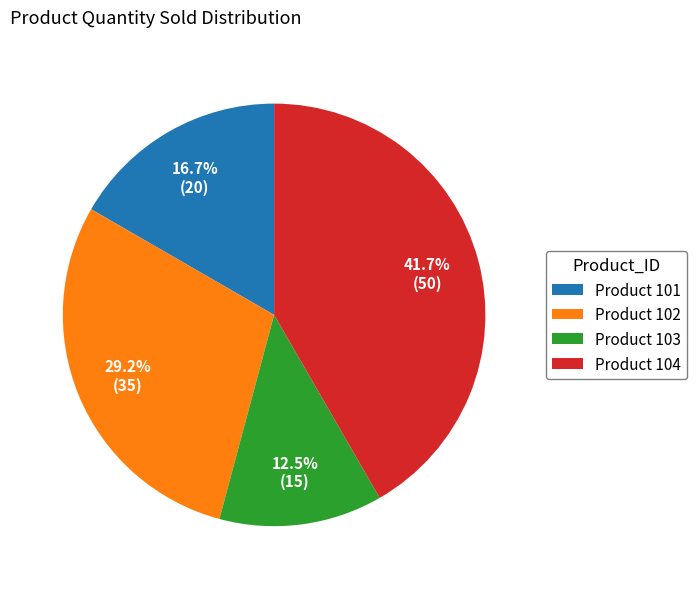

Which has a higher value, Product 103 or Product 102?

Product 102